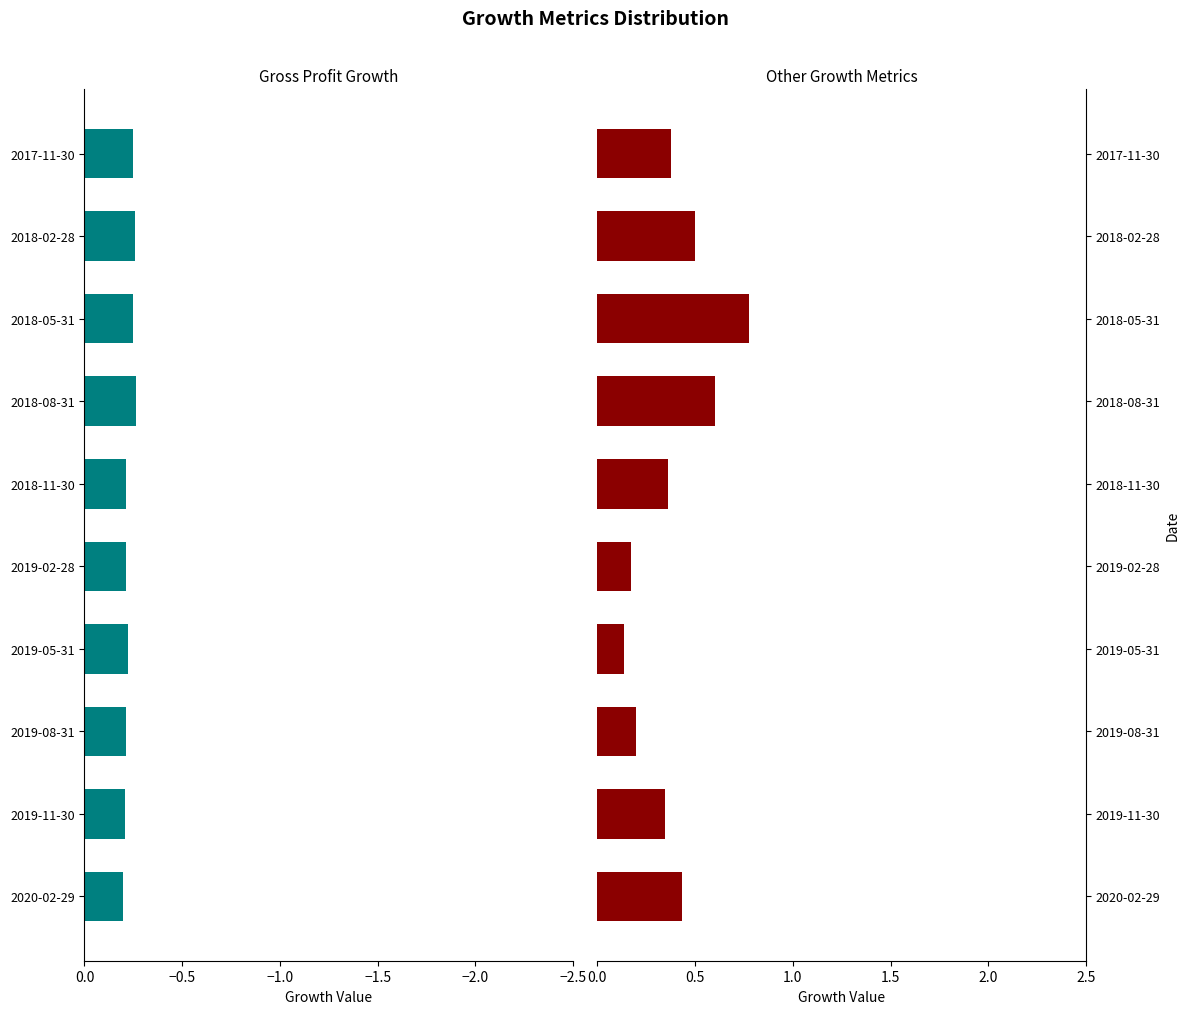

Which series changed the most between 2018-11-30 and 2018-02-28?

Best of Other Growth Metrics